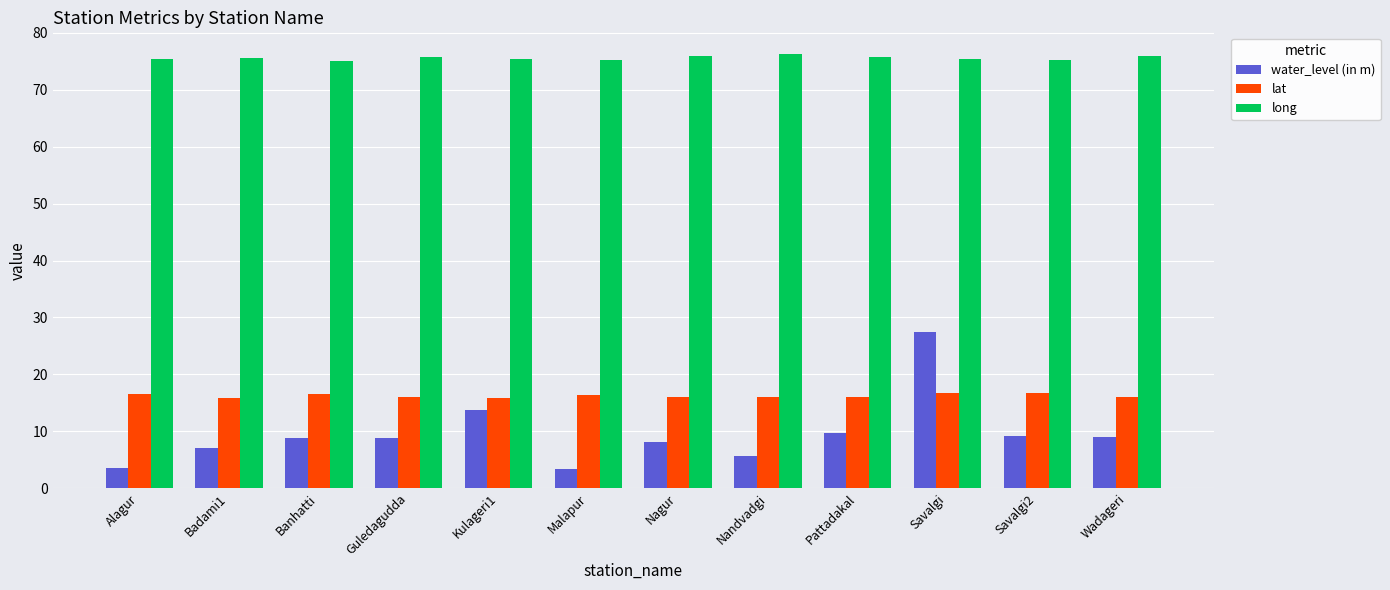

How many groups of bars are there?

12